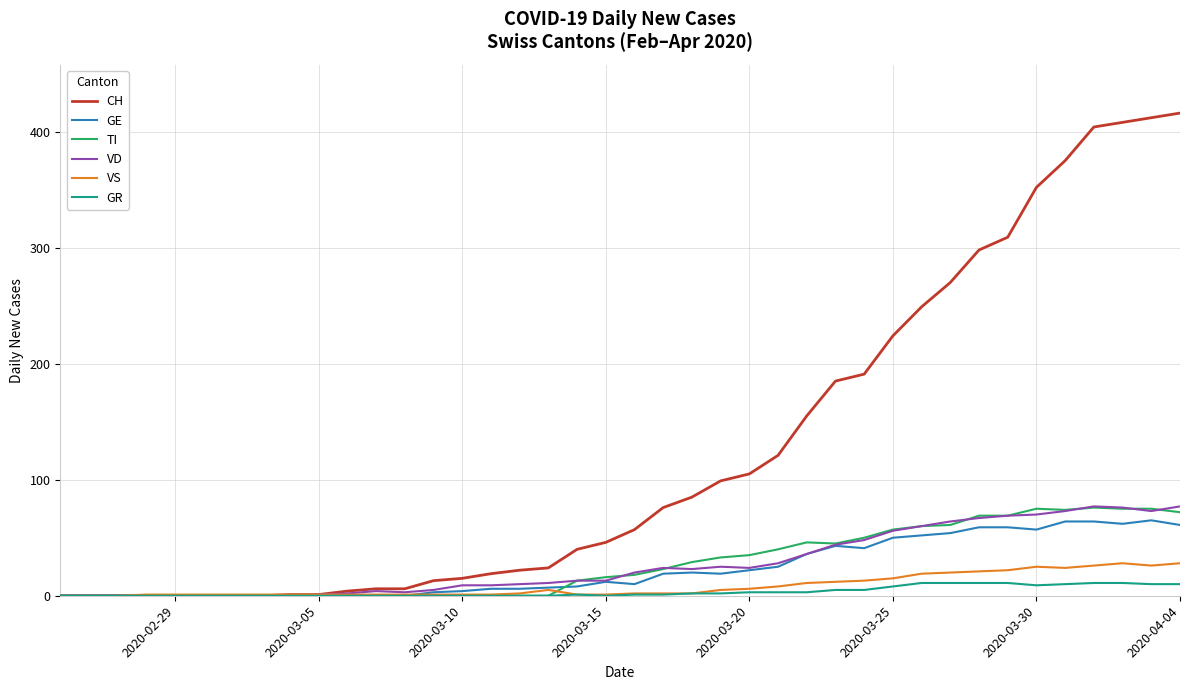

What is the greatest value displayed?

416